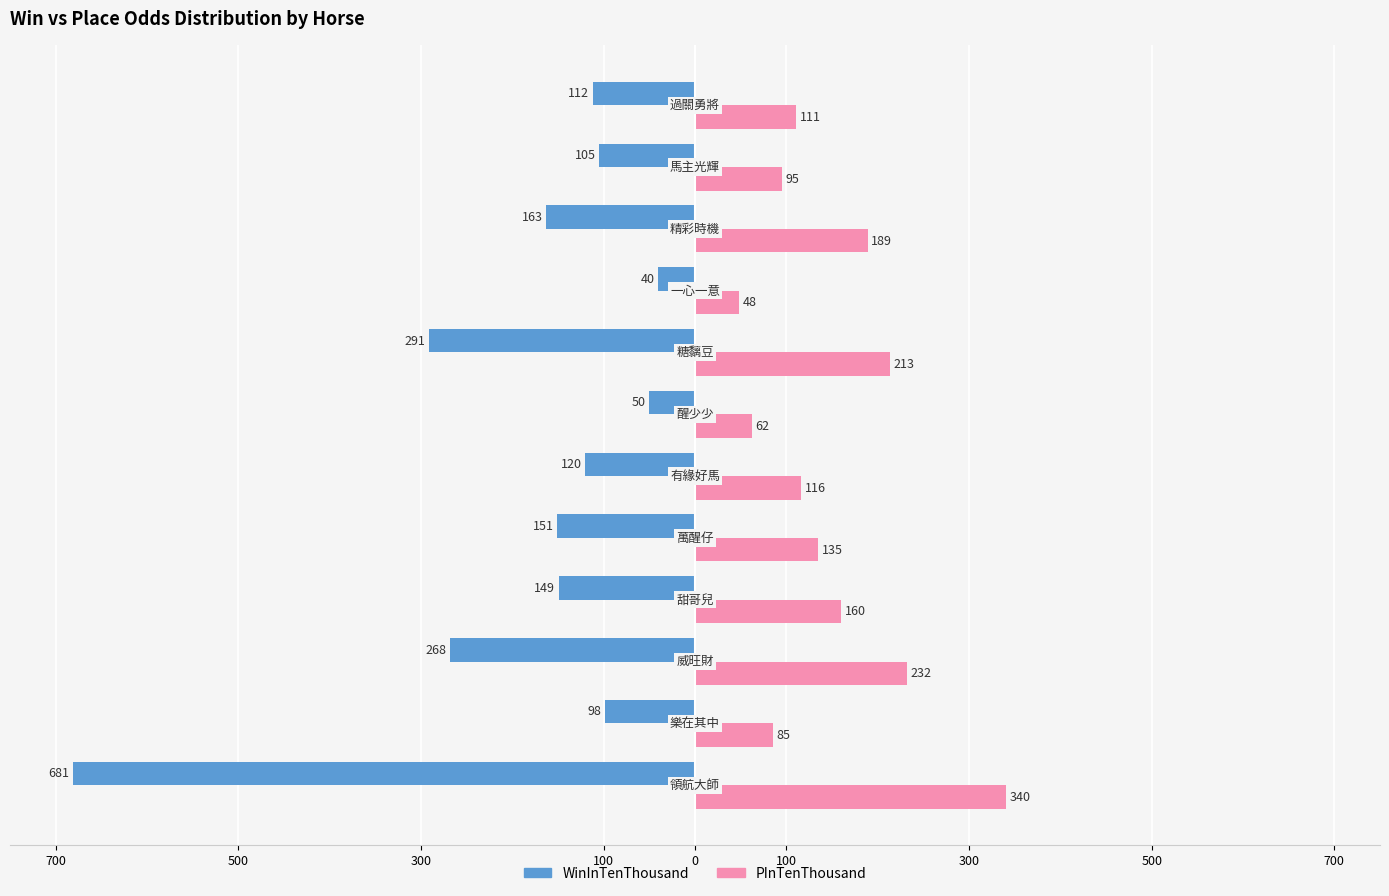

At how many categories does at least one series exceed 78?

10